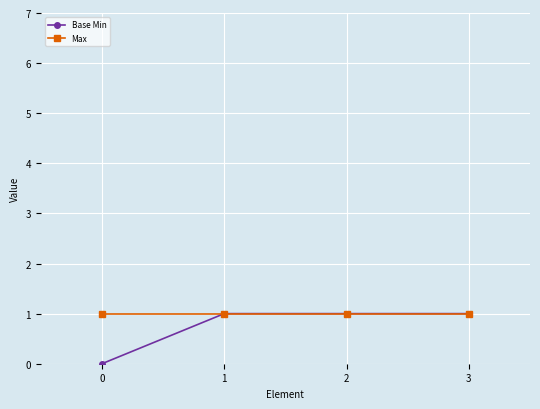

How many lines are shown in the chart?

2